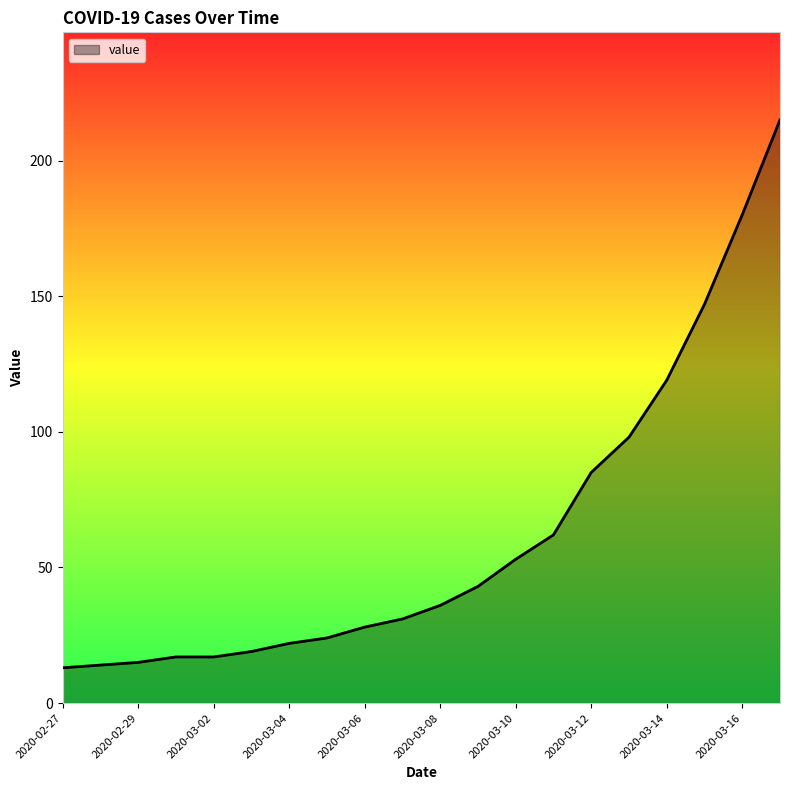

What is the minimum value shown in the chart?

13